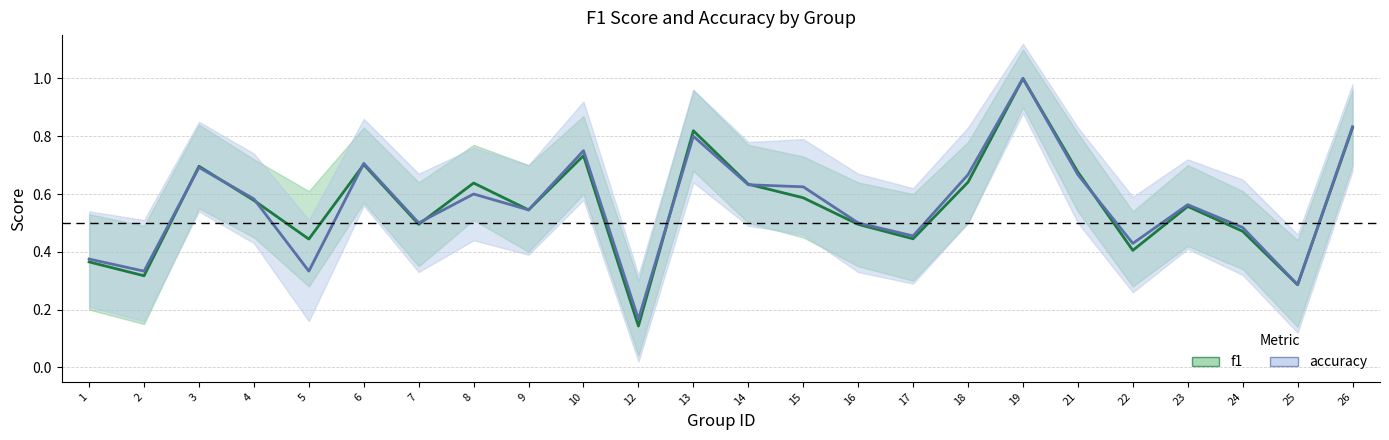

Rank the series by their average value, from highest to lowest.

accuracy, f1